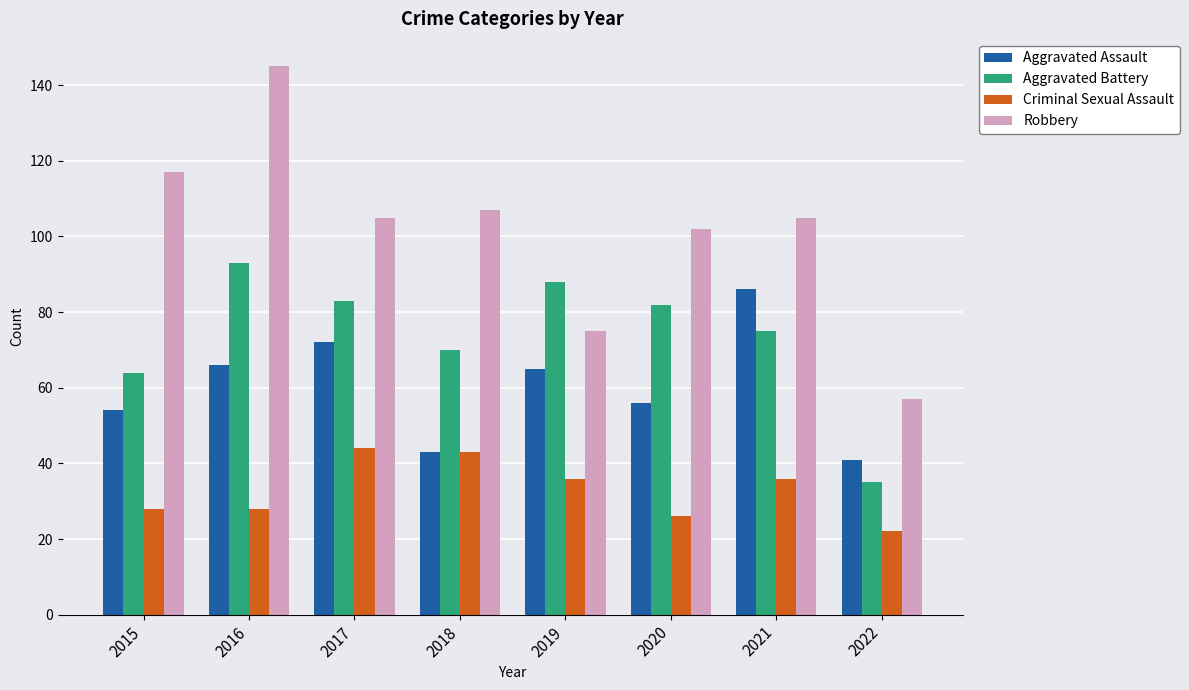

Reading right to left, what are all the values shown in this chart?

Aggravated Assault: 41	86	56	65	43	72	66	54
Aggravated Battery: 35	75	82	88	70	83	93	64
Criminal Sexual Assault: 22	36	26	36	43	44	28	28
Robbery: 57	105	102	75	107	105	145	117